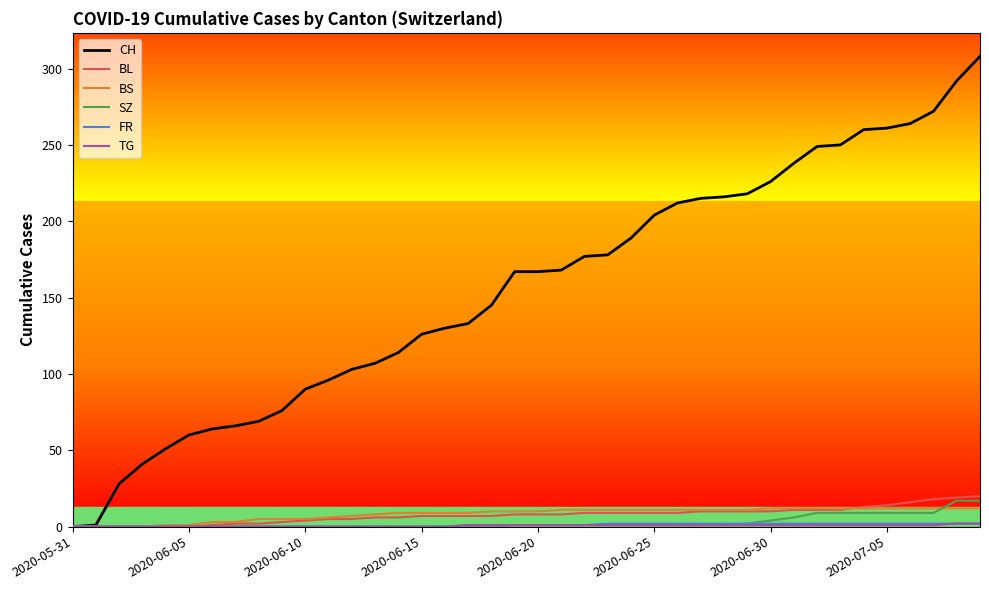

Which series has the widest spread of values?

CH